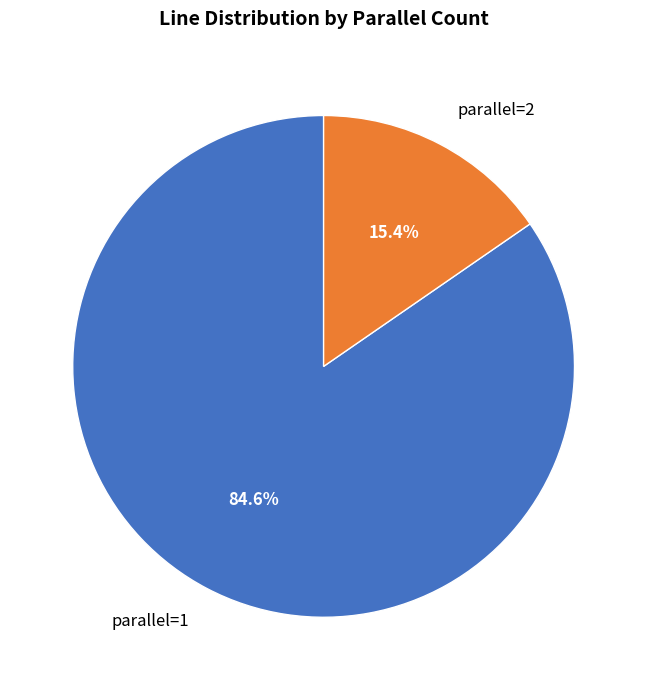

How much of the chart is everything except parallel=2?

84.6%